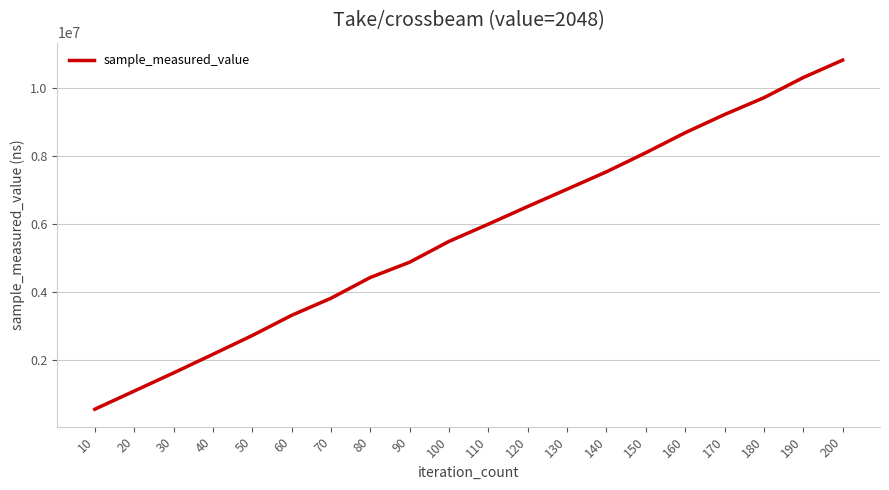

Reading left to right, what are all the values shown in this chart?

10=549036	20=1084158	30=1618430	40=2166809	50=2720867	60=3314863	70=3819002	80=4431160	90=4882253	100=5495358	110=6002894	120=6523236	130=7032650	140=7545560	150=8108045	160=8696823	170=9232773	180=9727795	190=10322999	200=10836190